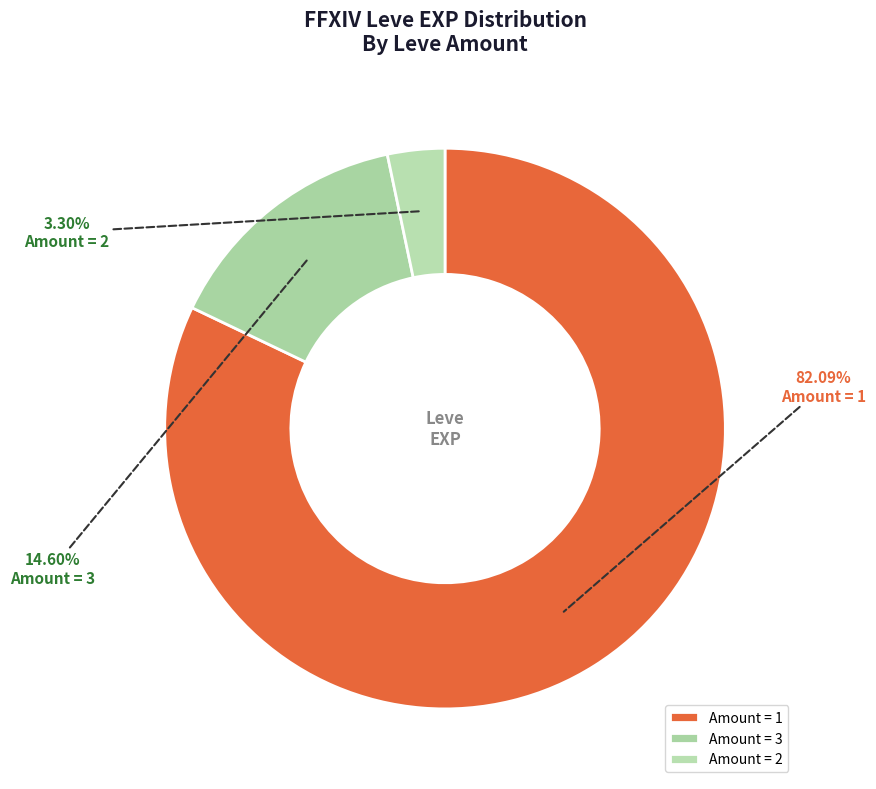

How many segments does this pie chart have?

3